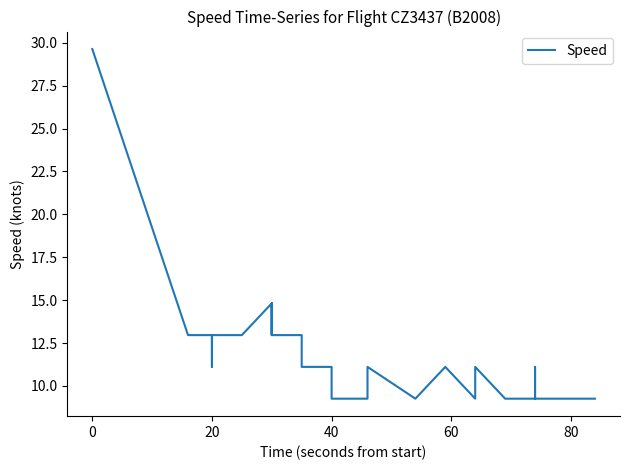

What is the greatest value displayed?

29.6